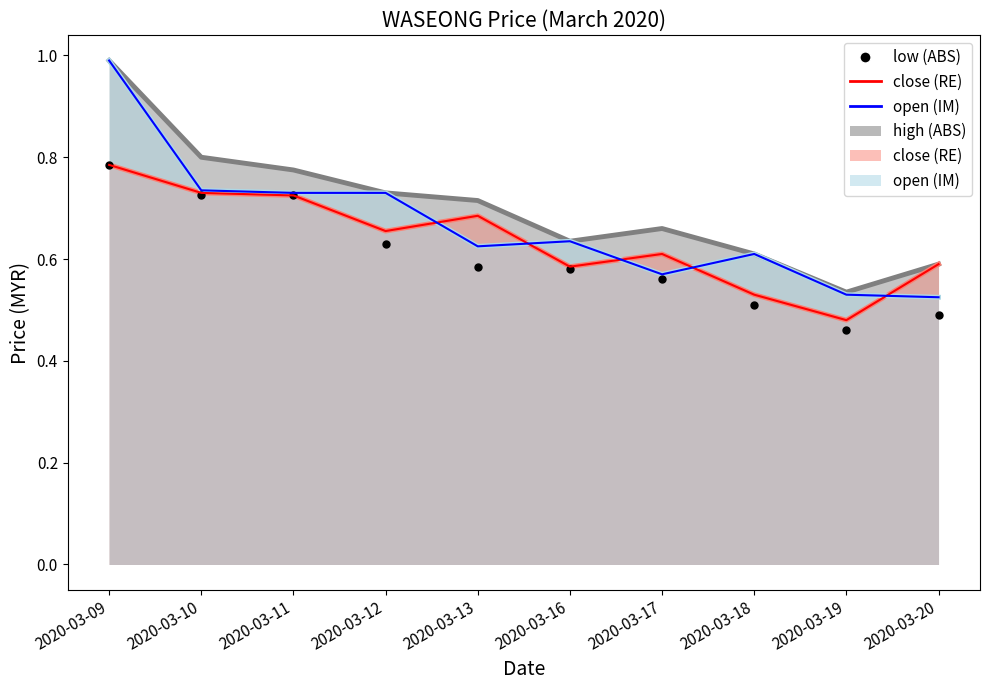

What is the difference between the second highest and minimum values?

0.3